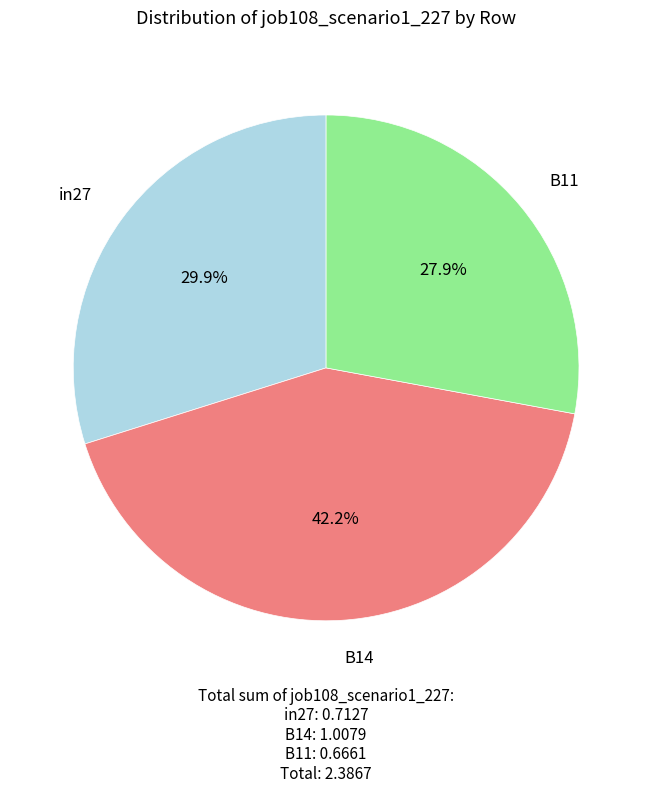

What is the total percentage of in27 and B14?

72.1%